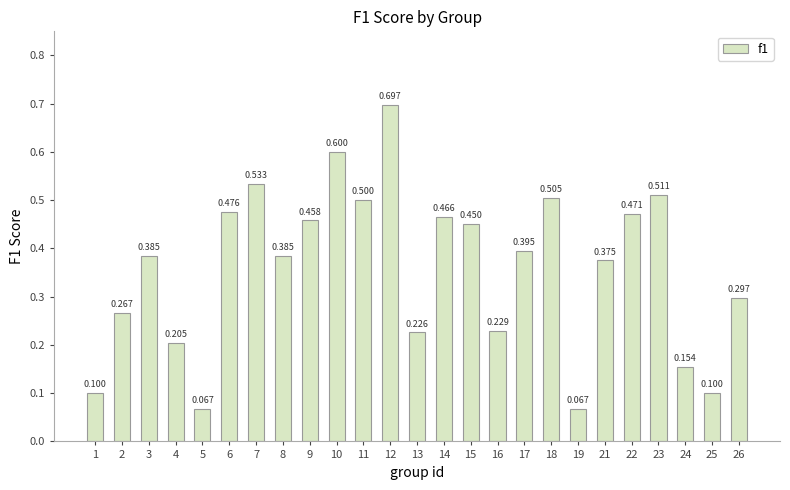

The value at 6 is 0.5. True or false?

True